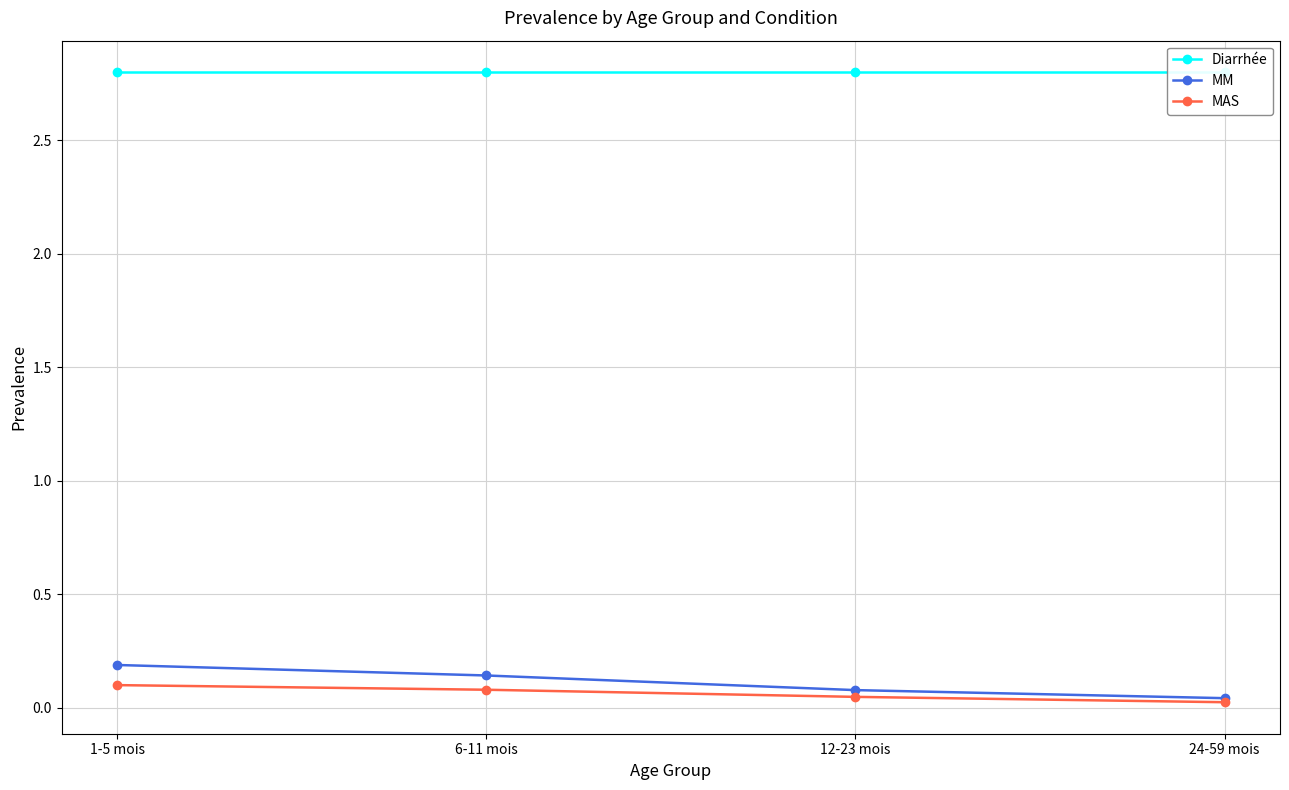

Which category has the lowest value in the Diarrhée series?

1-5 mois